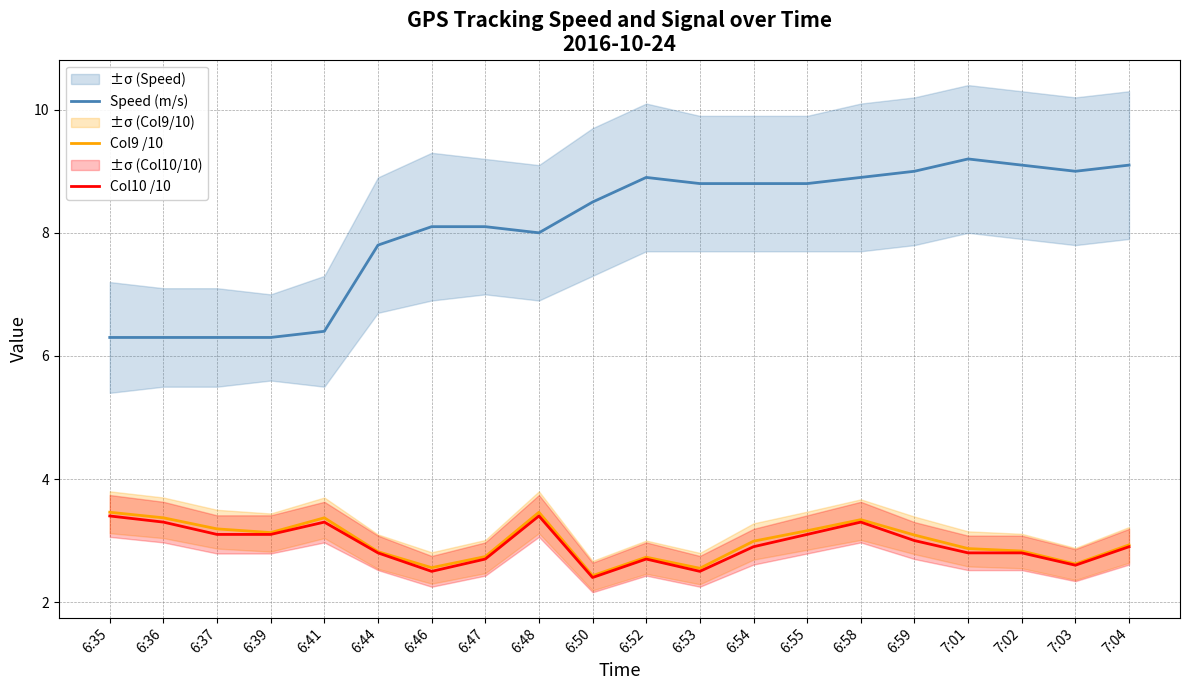

What is the smallest value displayed?

2.4